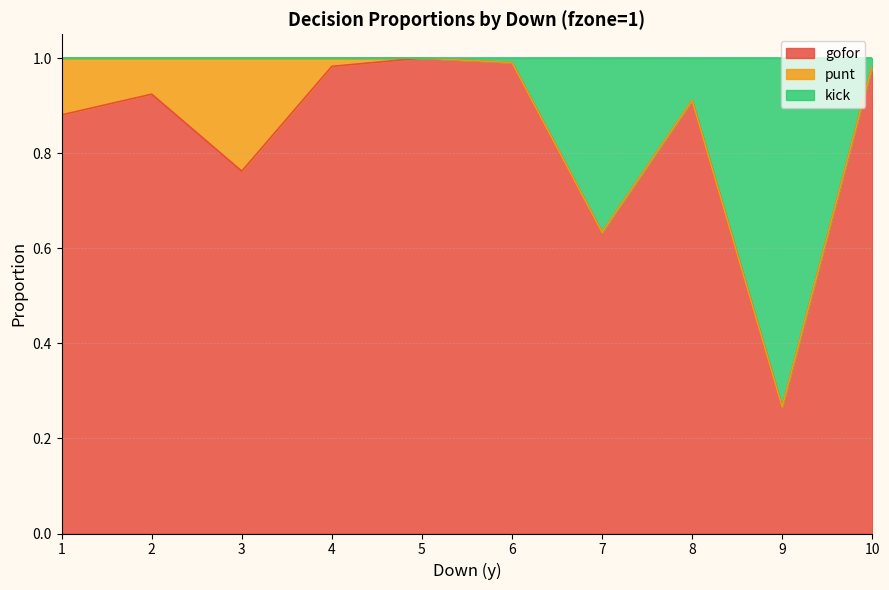

The gofor series shows 1.0 at 7. True or false?

False